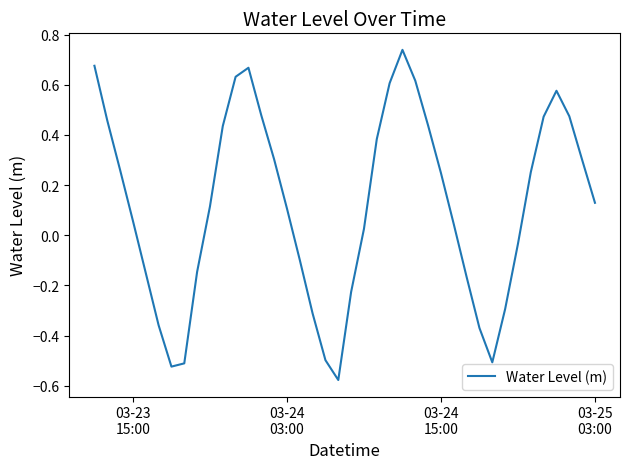

What is the difference between the second highest and minimum values?

1.3